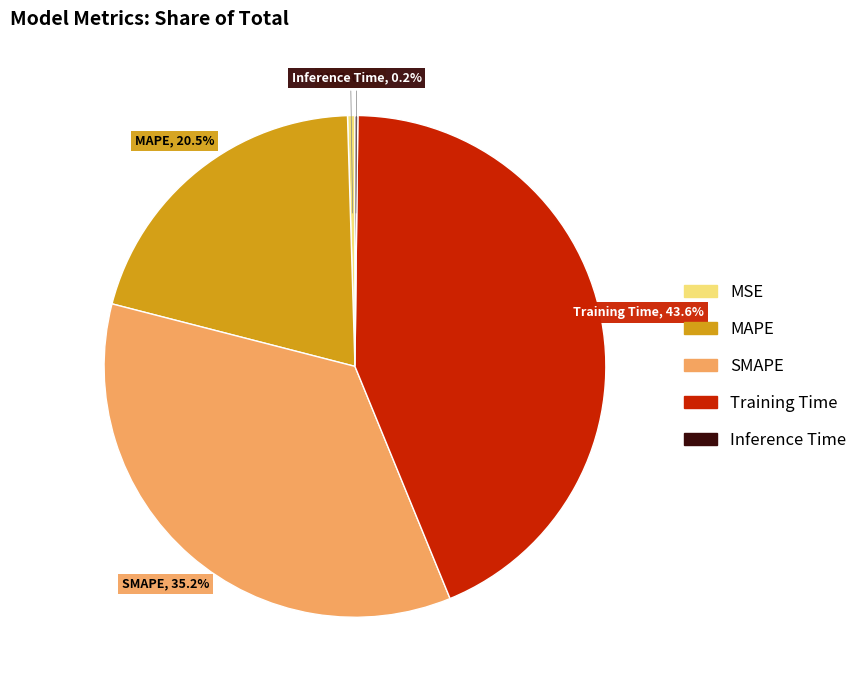

Which category has the biggest portion of the pie?

Training Time